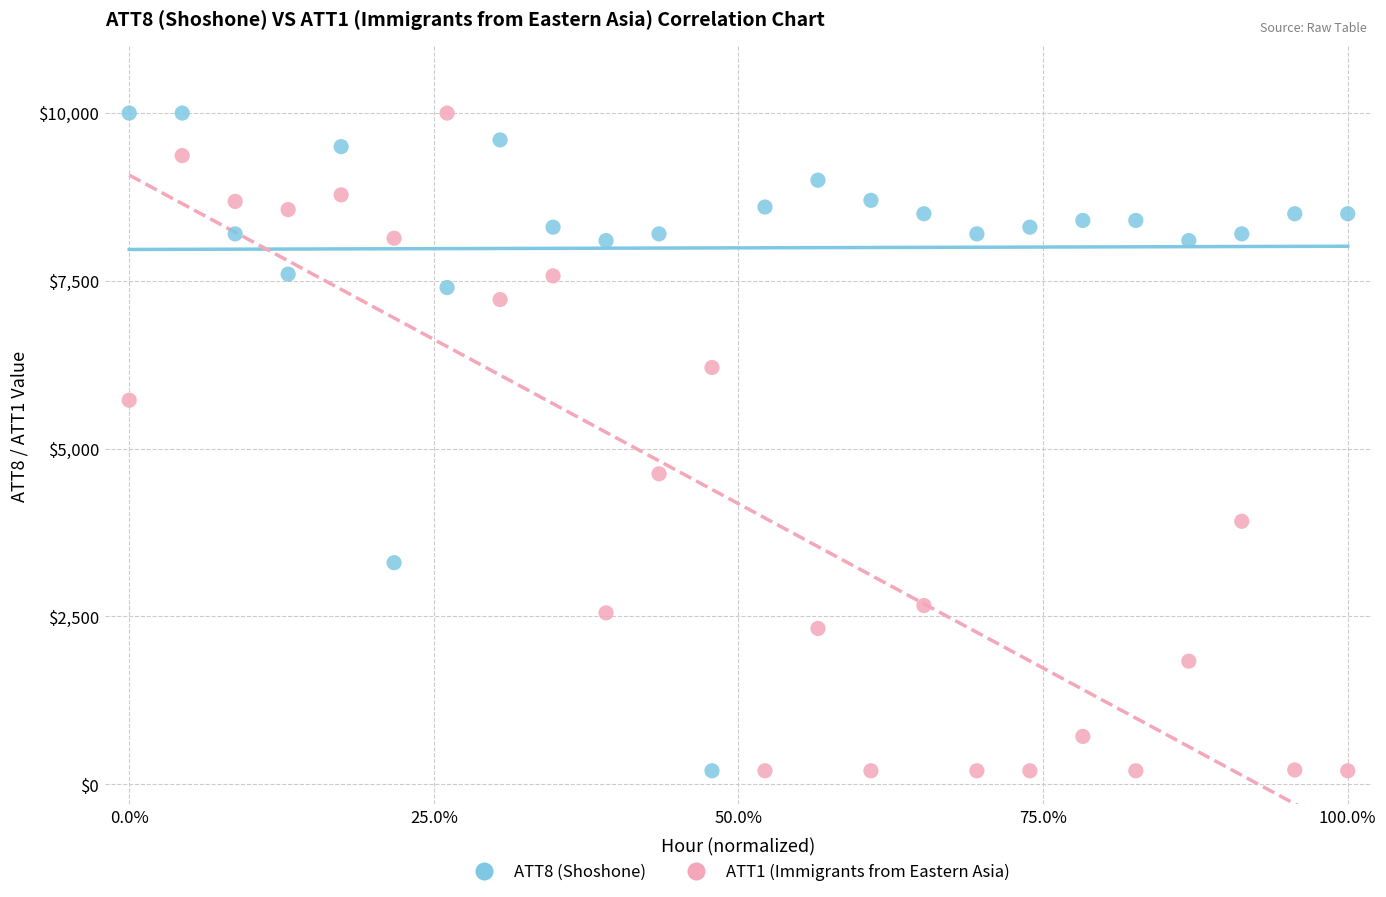

What is the X range (max minus min) for the scatter plot?

1.0